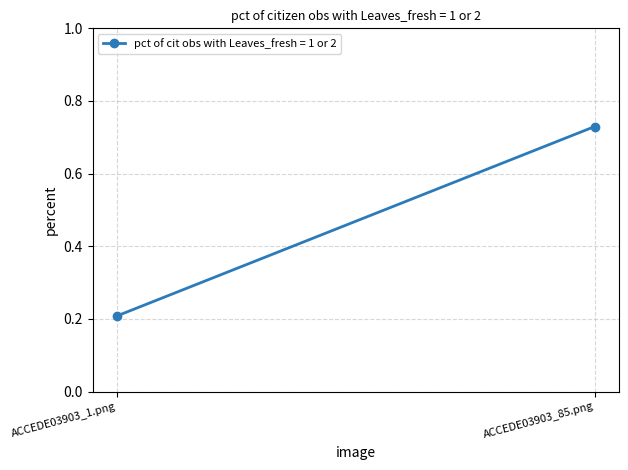

At which label is the value closest to 0?

ACCEDE03903_1.png